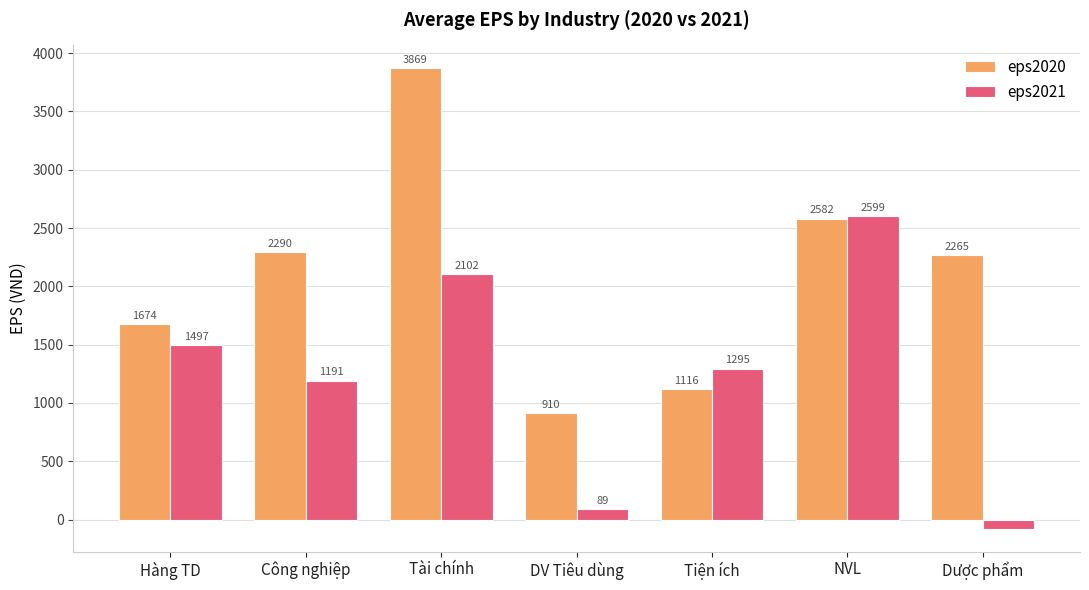

What is the value of the eps2021 bar at the 3rd from the left?

2101.7